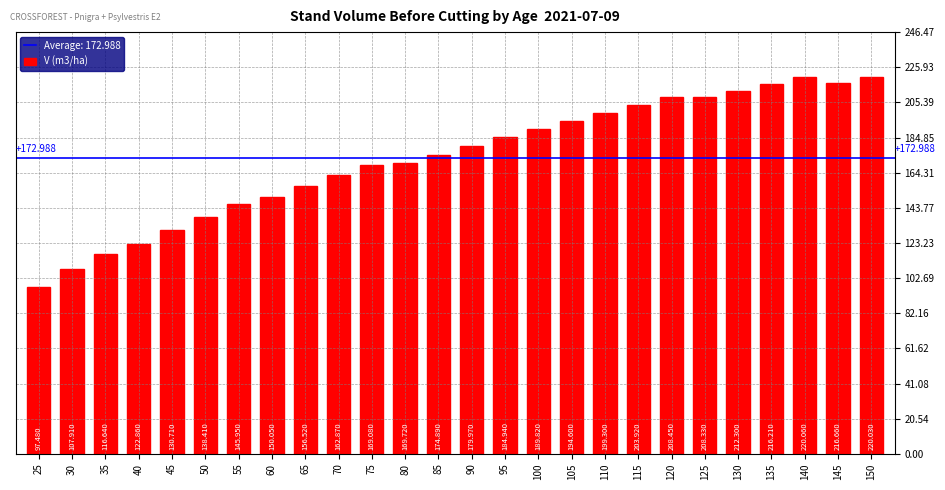

Is it true that the value at 80 is 169.7?

True